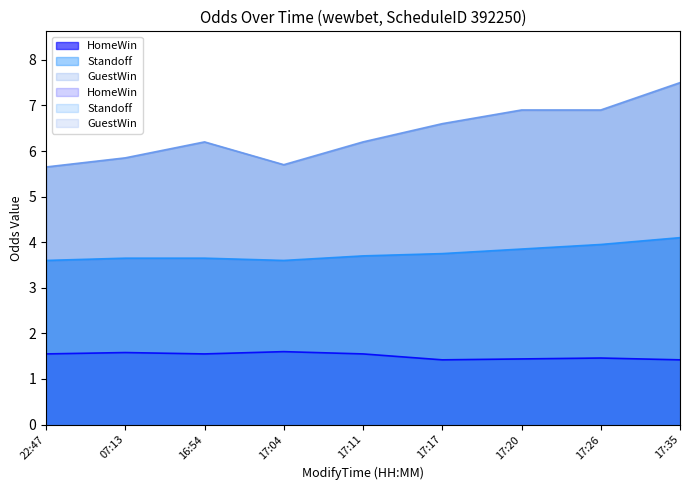

At which category does HomeWin reach its first local valley?

16:54